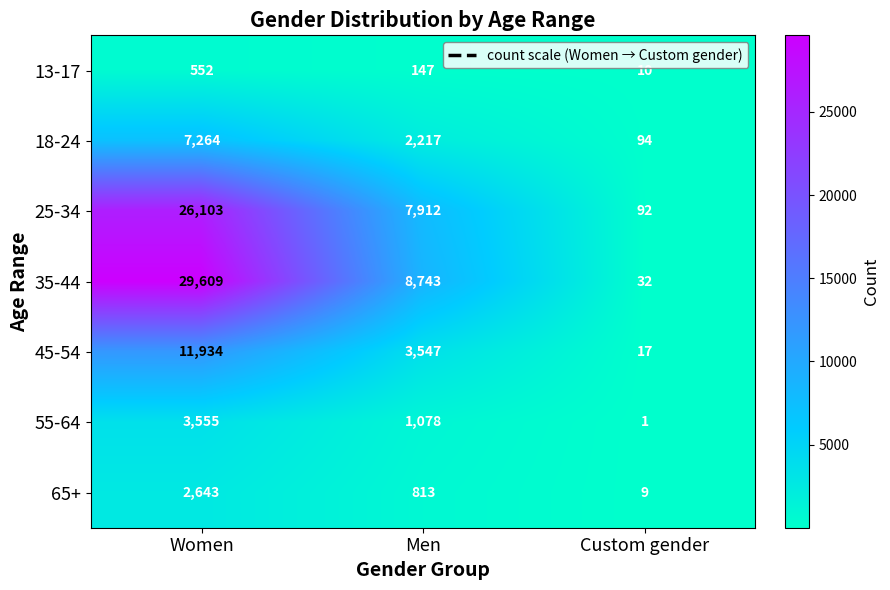

What is the maximum value shown in the chart?

29609